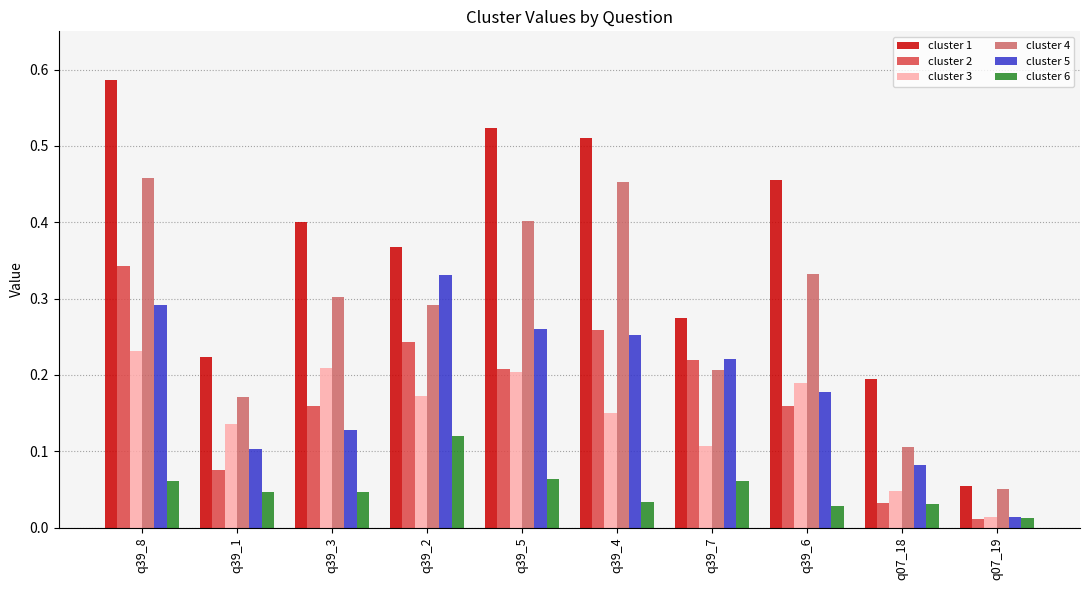

What position from the left is q39_6?

8